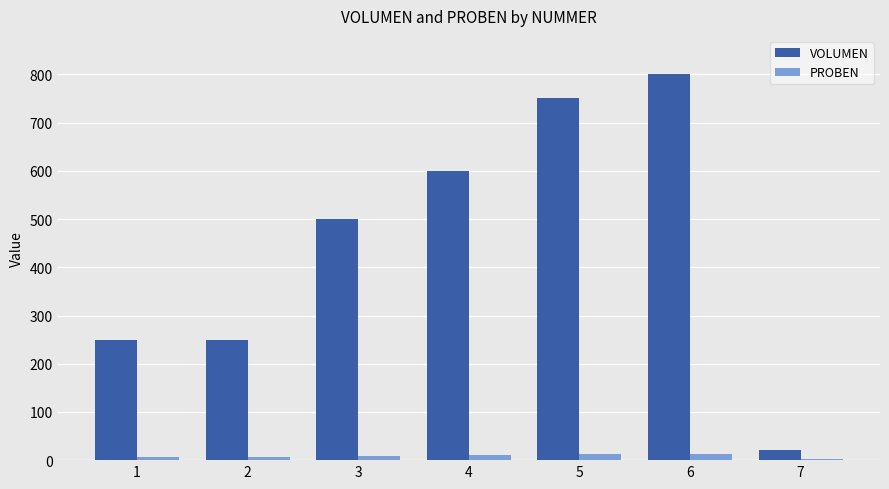

What is the sum of all PROBEN values?

59